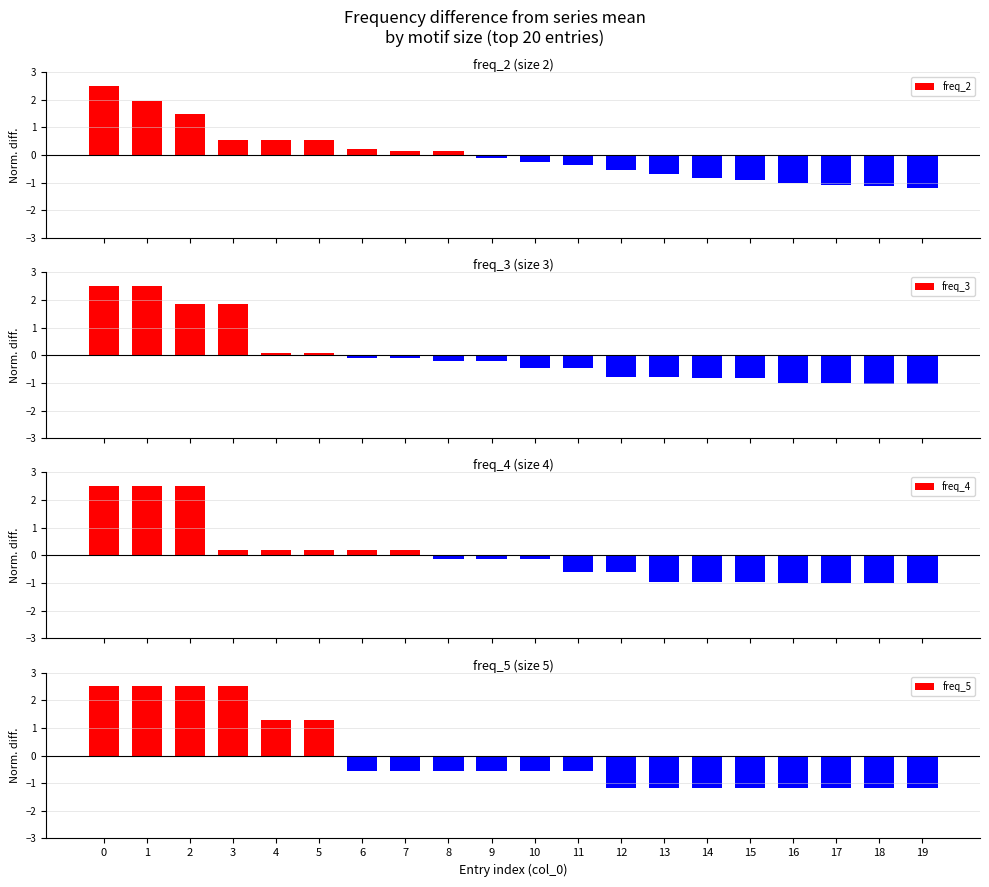

Is the value of freq_4 at 12 greater than the value of freq_3 at 8?

No